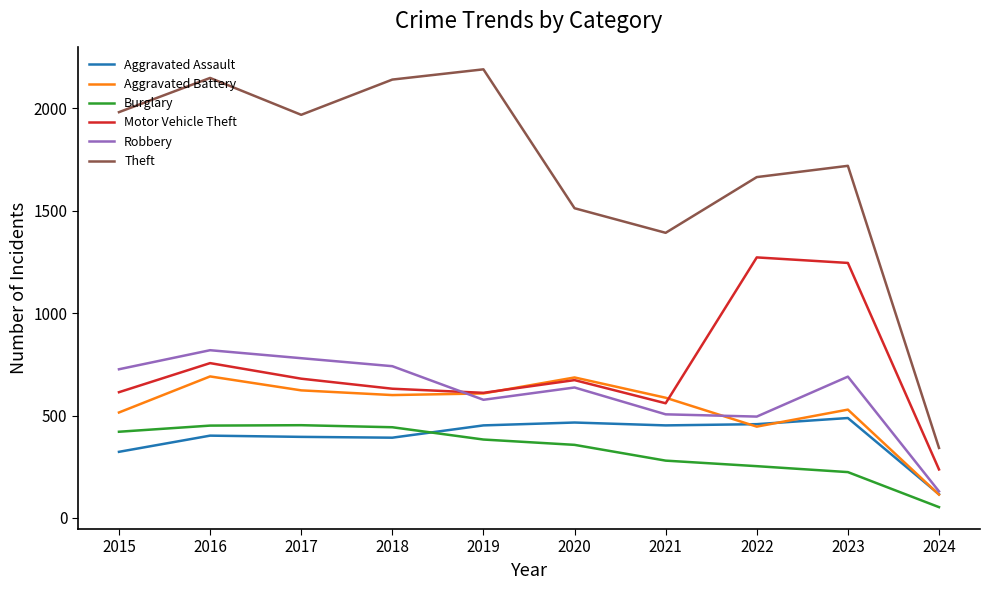

Which series has the widest spread of values?

Theft